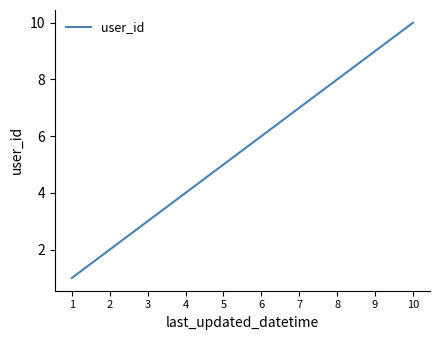

Rank the categories by value from highest to lowest.

10, 9, 8, 7, 6, 5, 4, 3, 2, 1